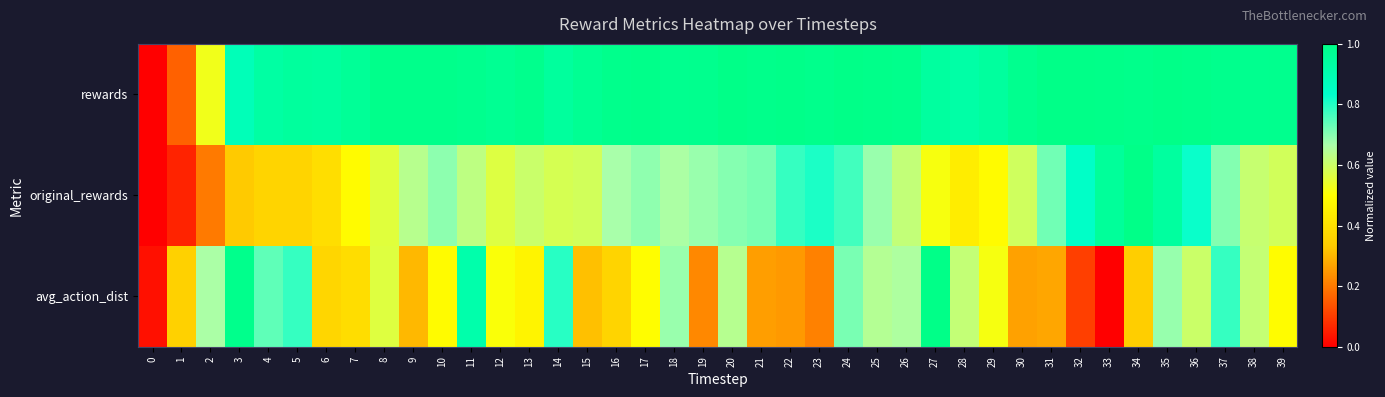

Between 15 and 23, which series saw the biggest shift?

original_rewards